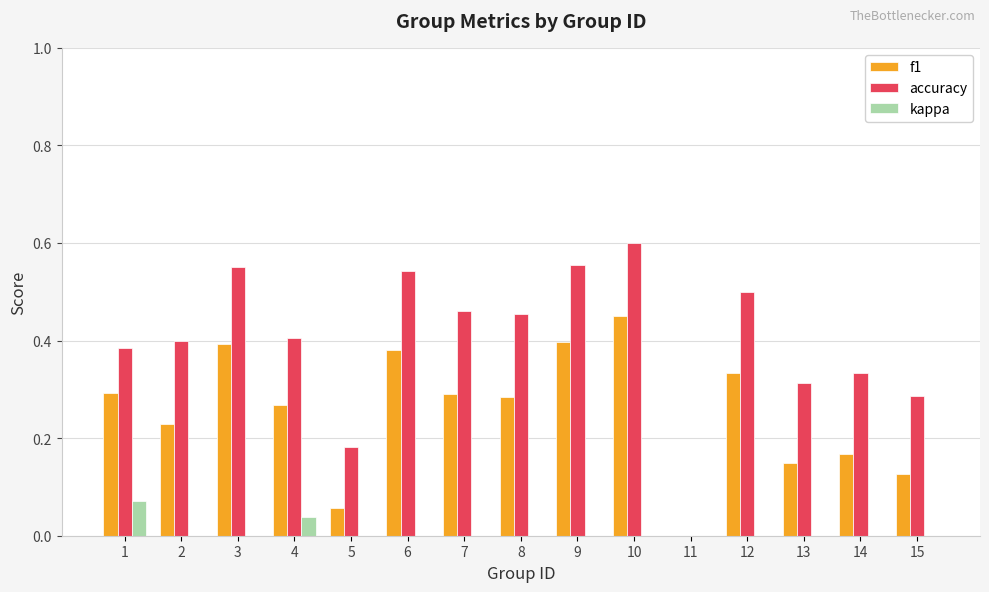

Is it true that f1 equals 0.0 at 14?

False